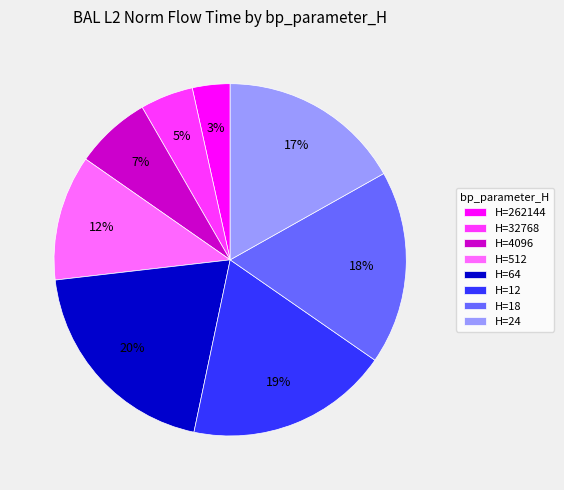

Rank the categories by value from lowest to highest.

H=262144, H=32768, H=4096, H=512, H=24, H=18, H=12, H=64